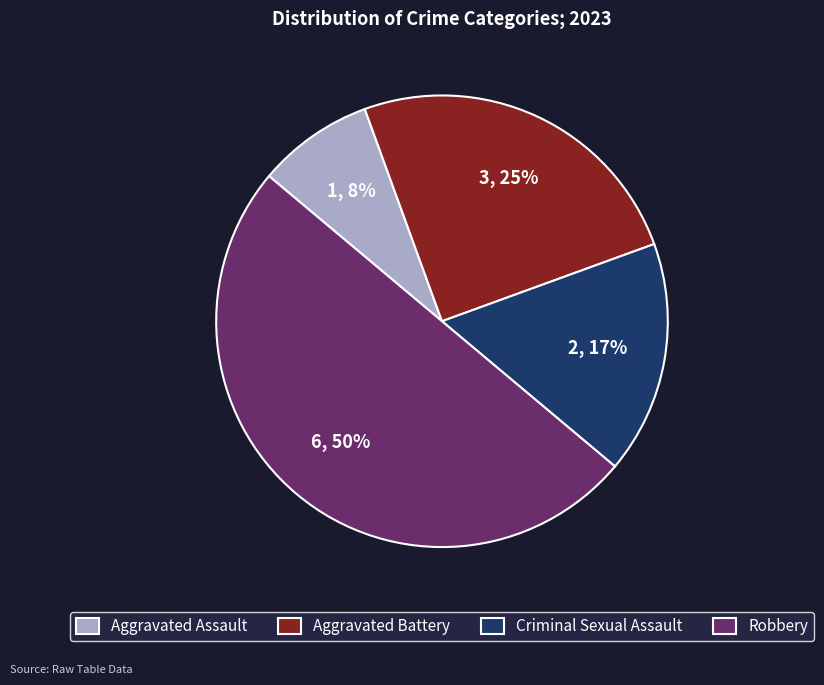

Approximately how many times larger is the value at Criminal Sexual Assault compared to Aggravated Battery?

0.7